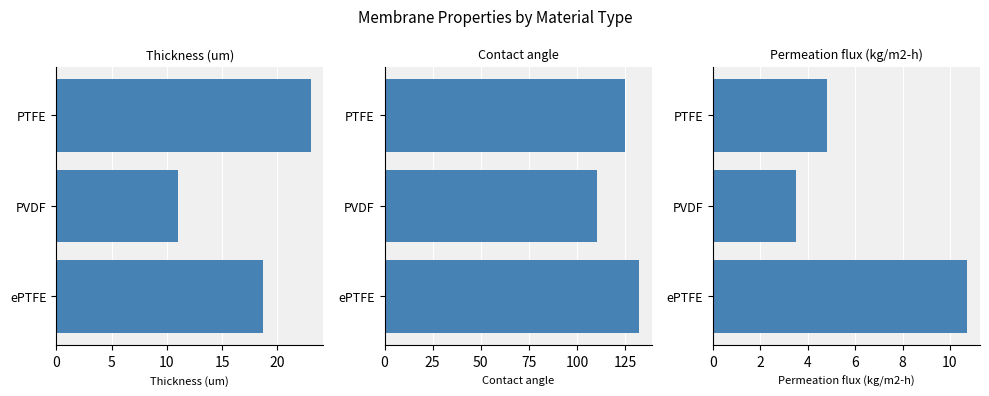

Which series changed the most between ePTFE and PVDF?

Contact angle